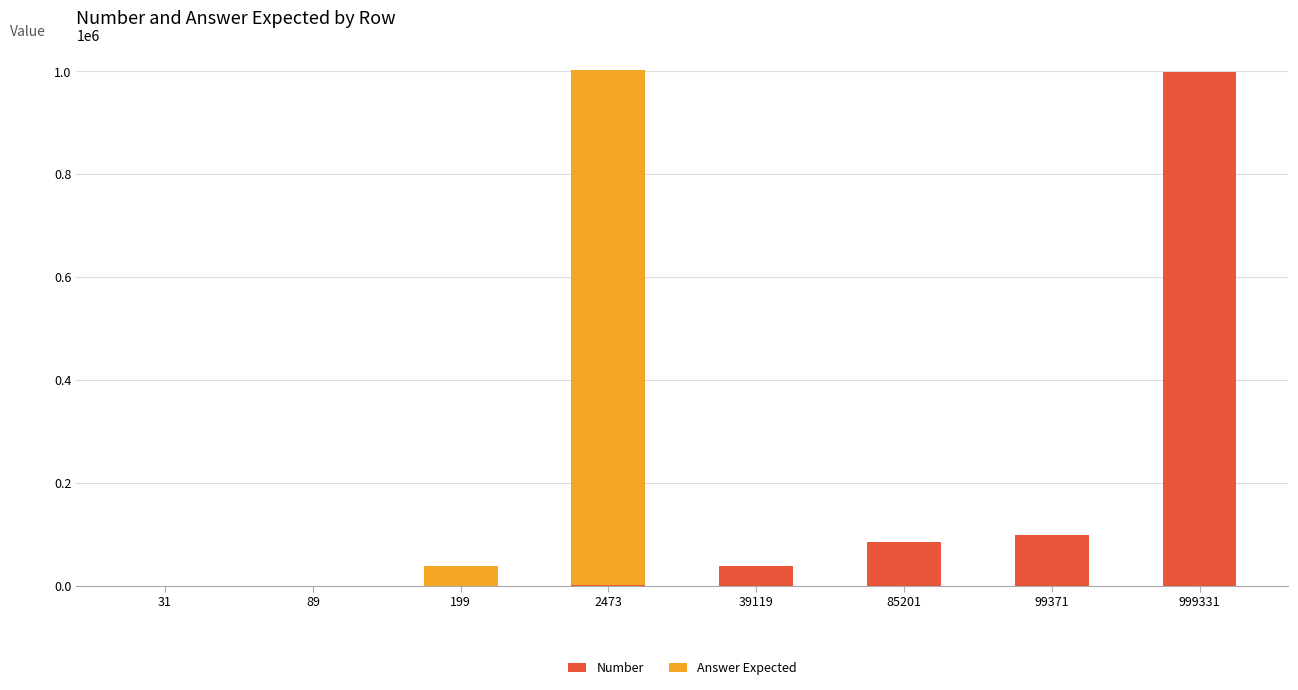

What are all the series names shown in the legend?

Number, Answer Expected